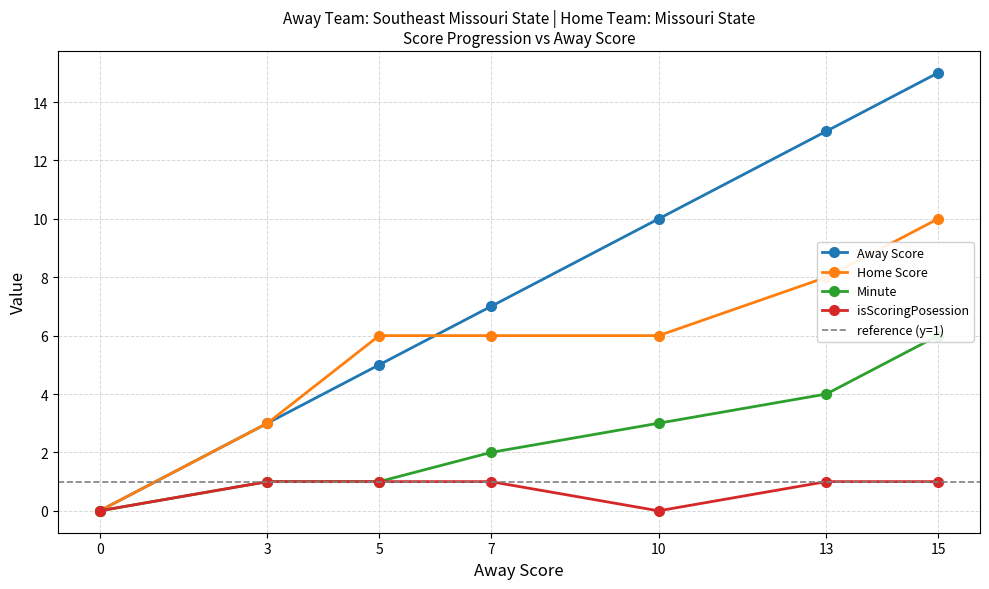

True or false: Home Score has more than 1 points higher than both neighbors.

False